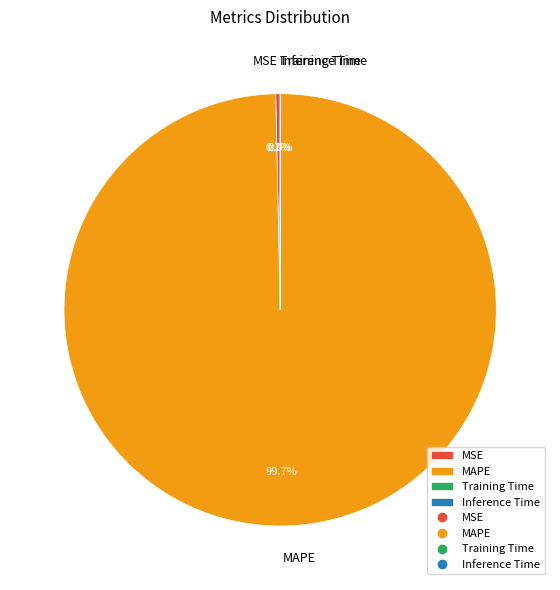

What percentage is the MAPE slice, to the nearest percent?

100%